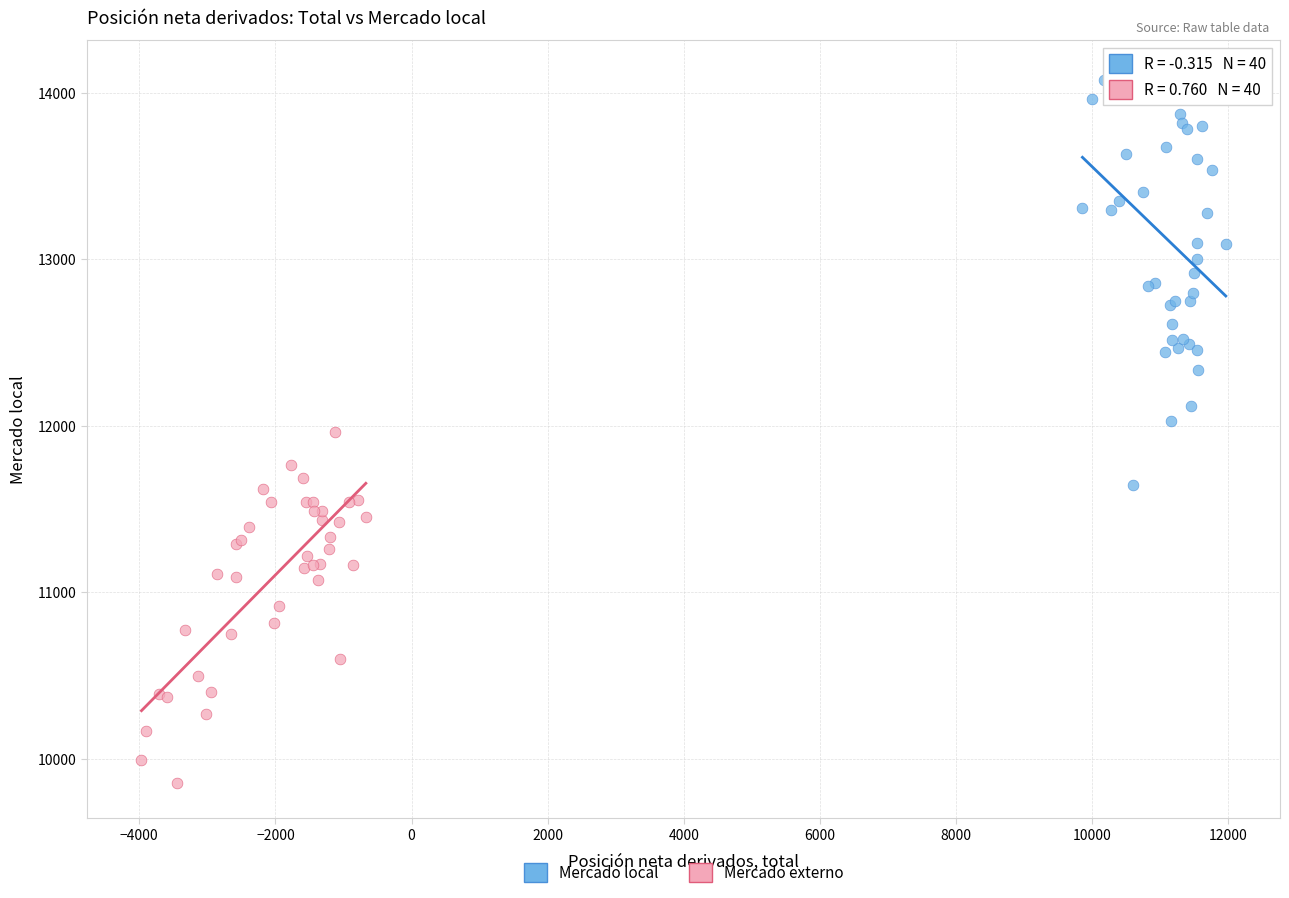

Which series has the widest spread of Y values?

Mercado local